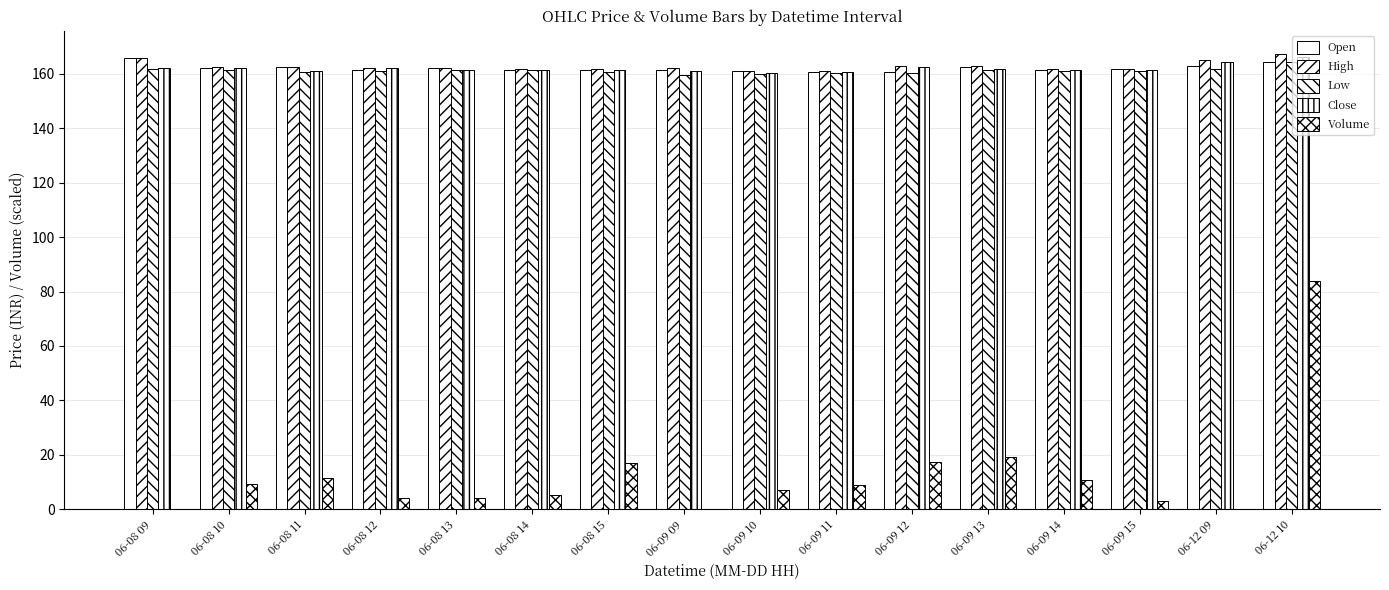

Is it true that Low equals 231.0 at 06-09 10?

False